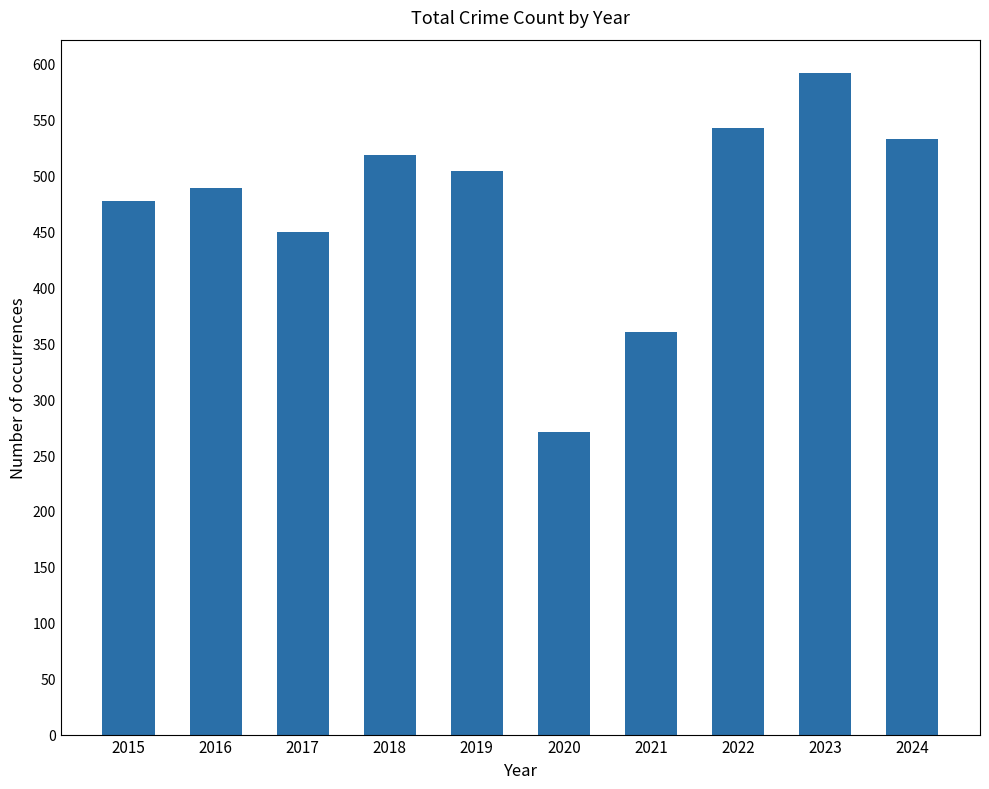

List the labels in order of value, smallest first.

2020, 2021, 2017, 2015, 2016, 2019, 2018, 2024, 2022, 2023